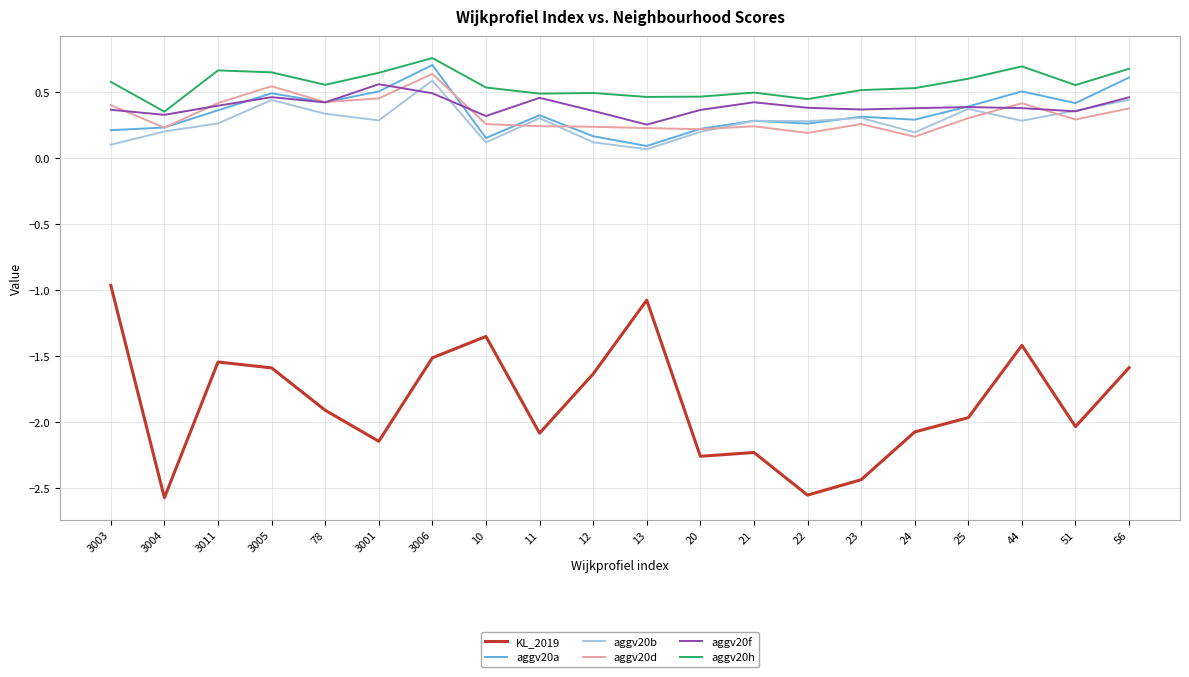

What position from the right is 23?

6